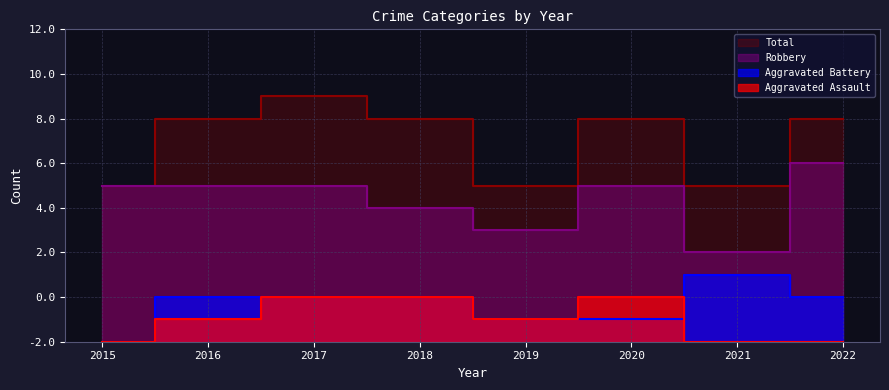

Which category has the lowest value in the Aggravated Assault series?

2015